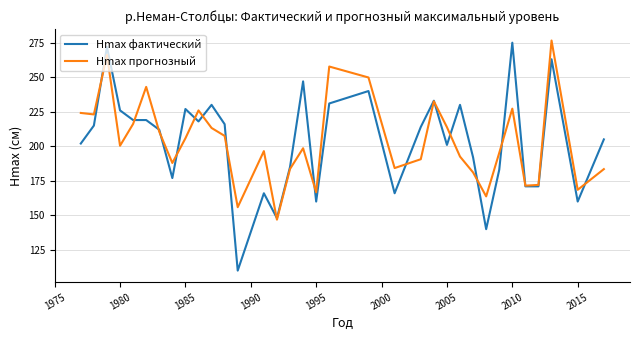

True or false: Hmax фактический has more than 2 interior local peaks.

True